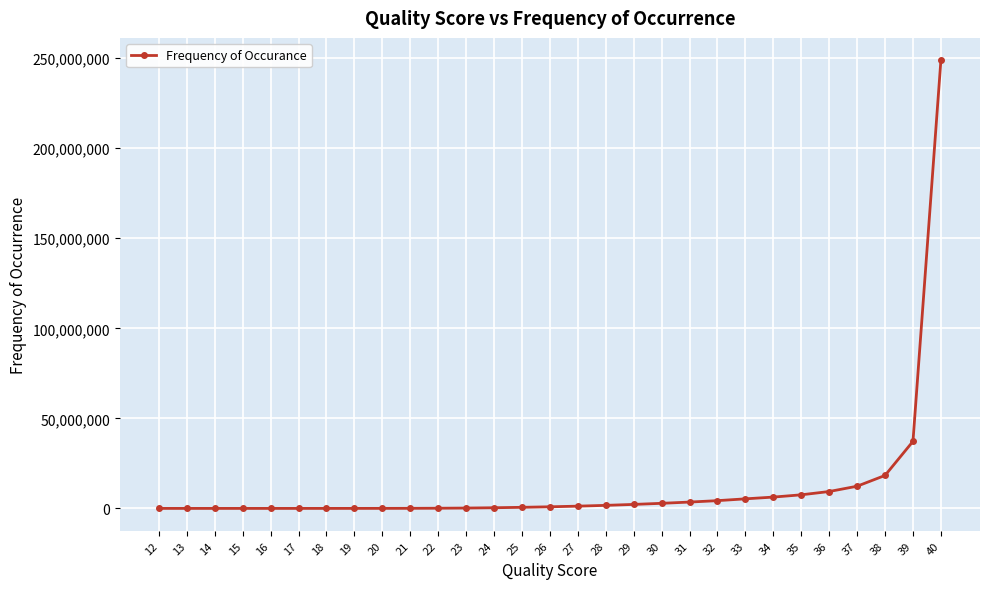

How many series are shown in this chart?

1